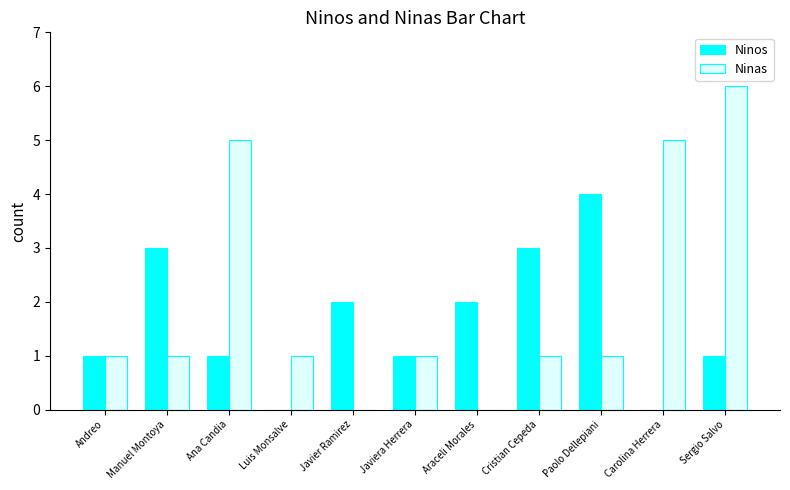

Reading right to left, transcribe all the data shown in this chart.

Ninos: 1	0	4	3	2	1	2	0	1	3	1
Ninas: 6	5	1	1	0	1	0	1	5	1	1